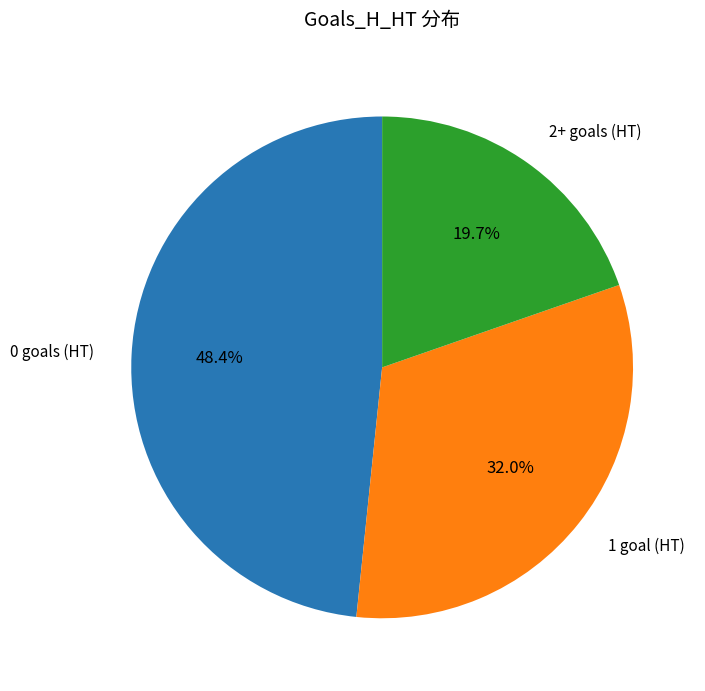

Is there a majority slice in this chart?

No